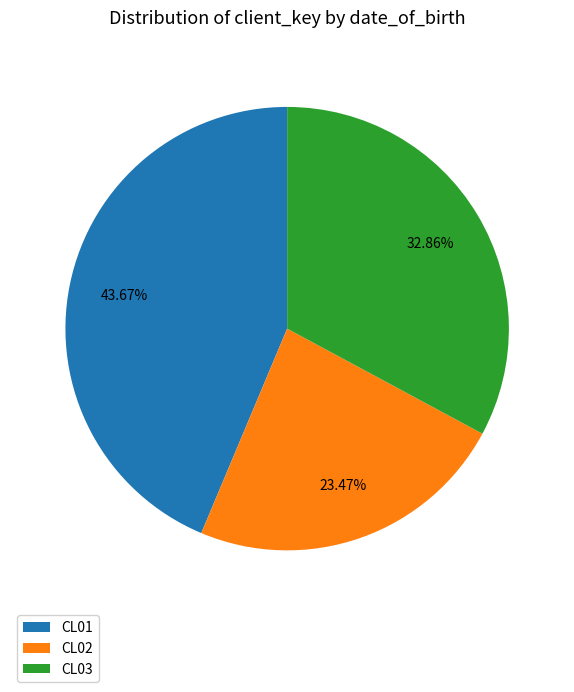

How many slices are in this pie chart?

3